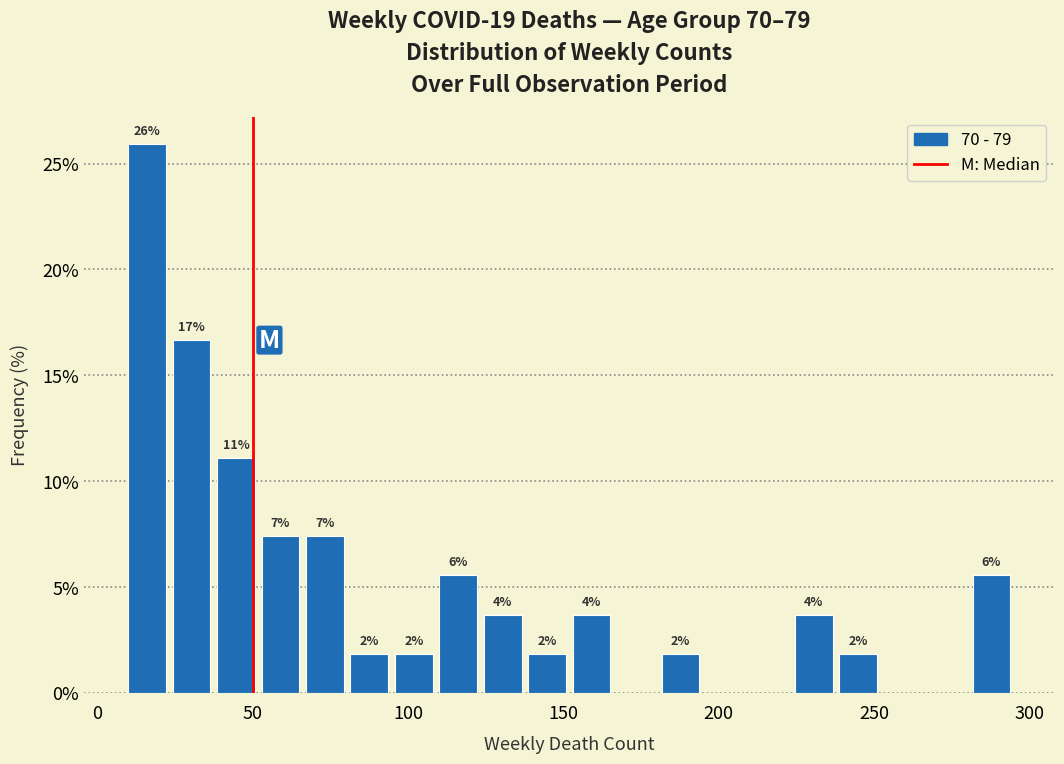

Around what value on the x-axis is the tallest bar? Give the approximate position of its centre, as read against the axis.

15